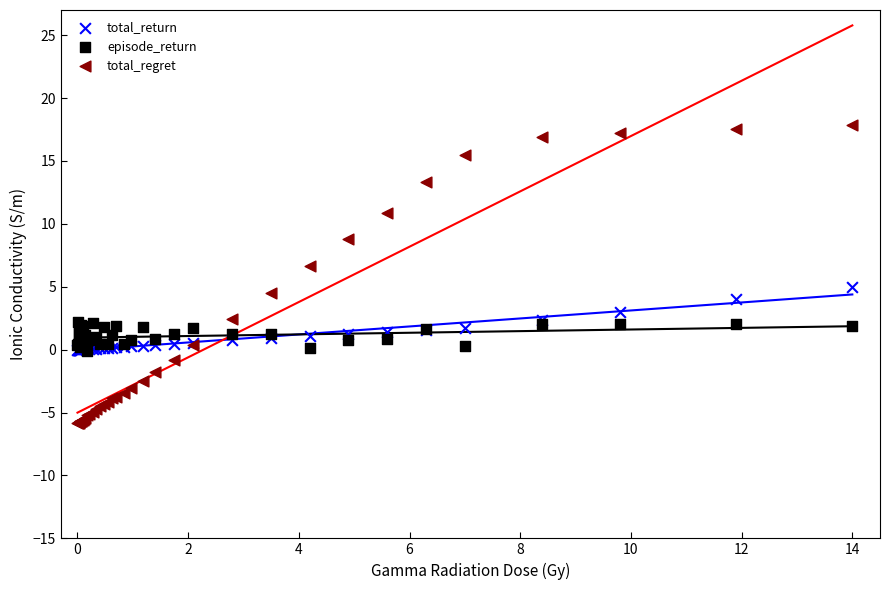

Which series has the widest spread of Y values?

total_regret